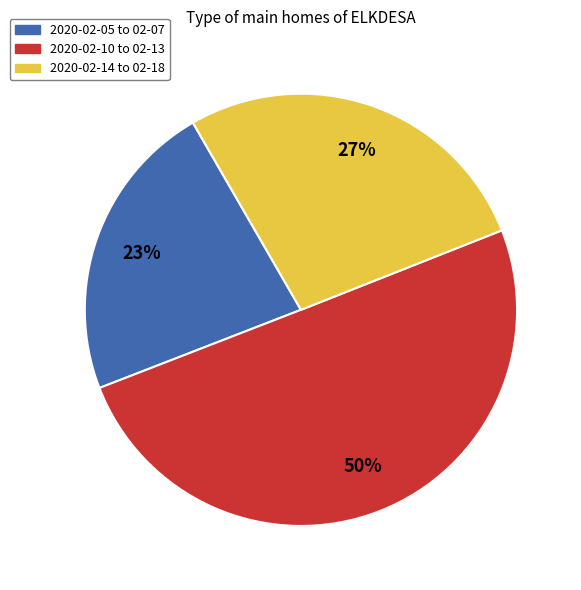

Combined, do 2020-02-14 to 02-18 and 2020-02-10 to 02-13 account for over 50%?

Yes